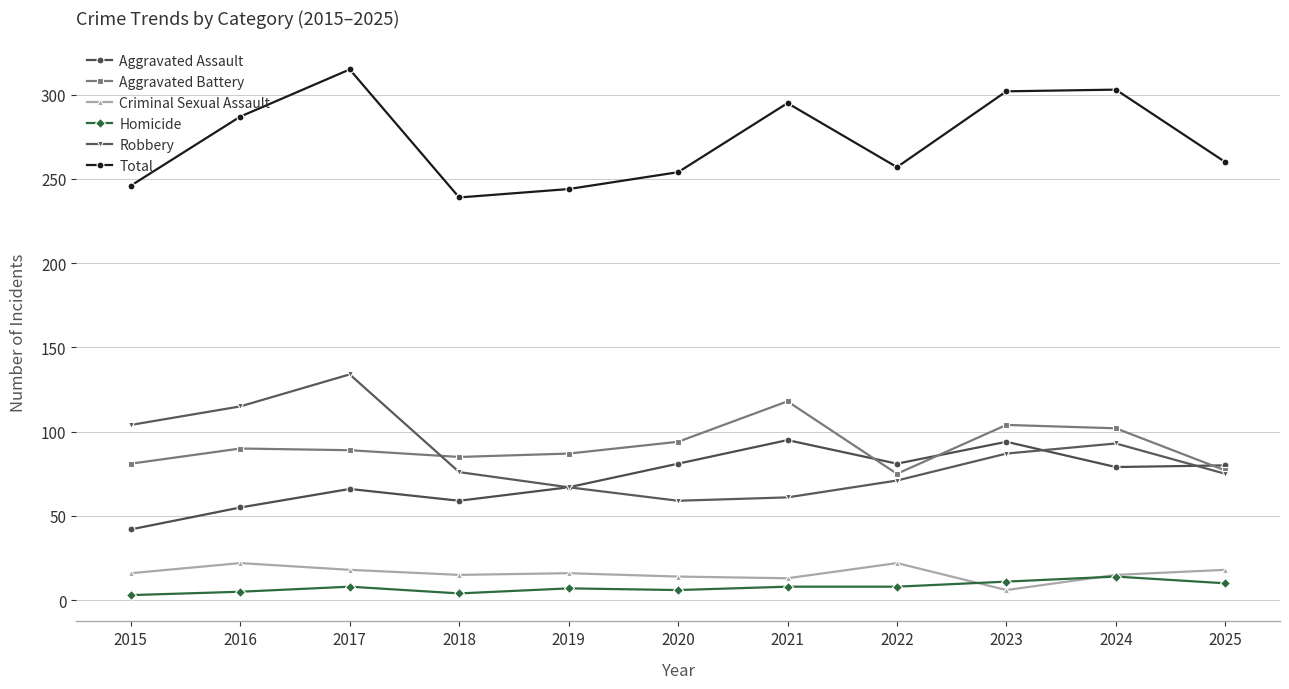

Is it true that Aggravated Battery equals 85 at 2018?

True